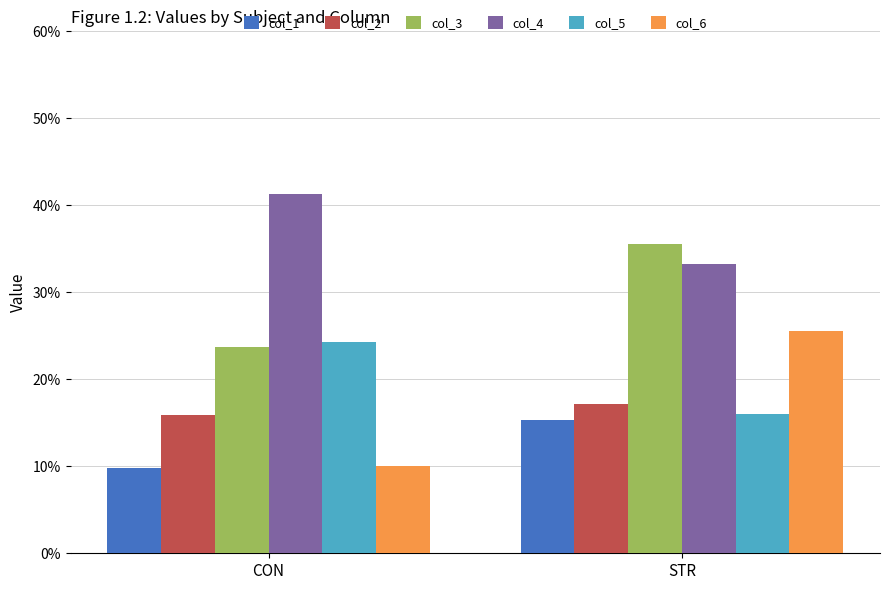

Which series has the largest range (max minus min)?

col_6